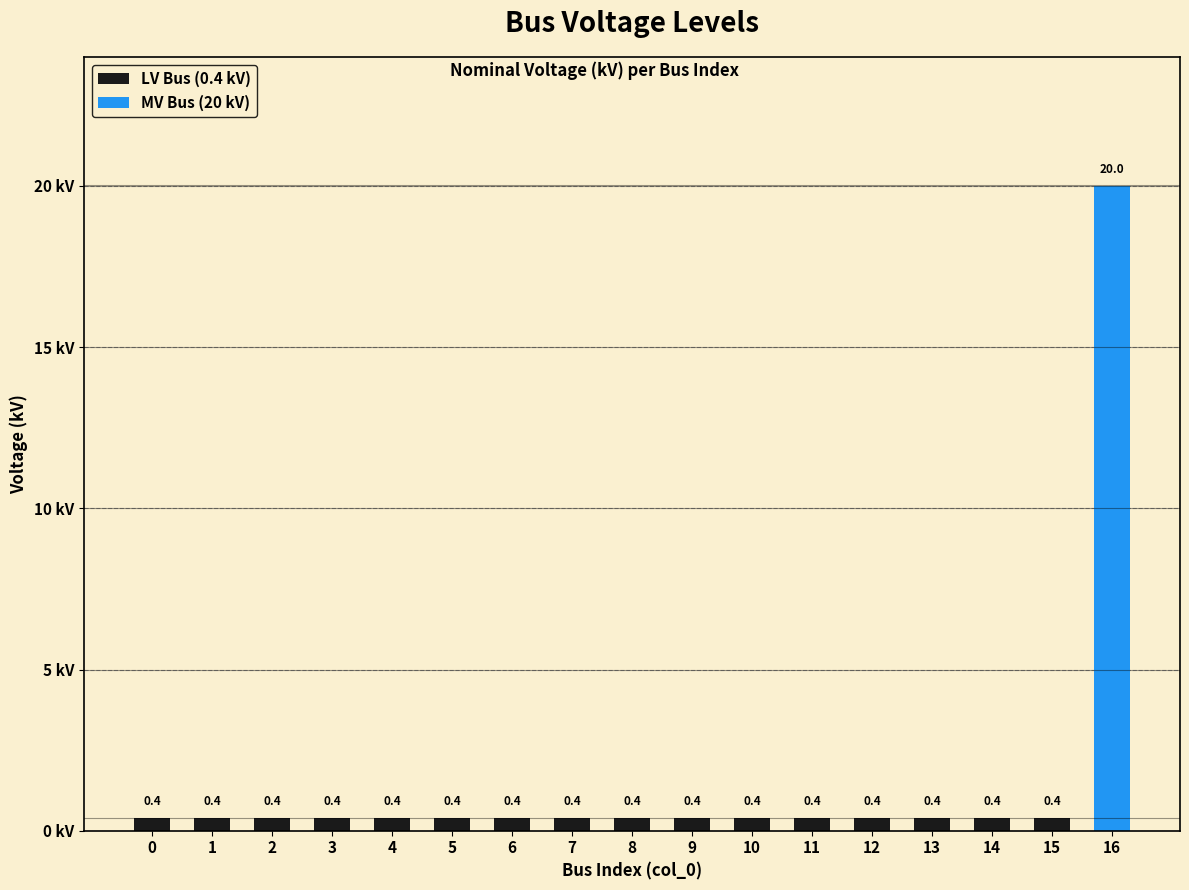

What value does the data have at 3?

0.4